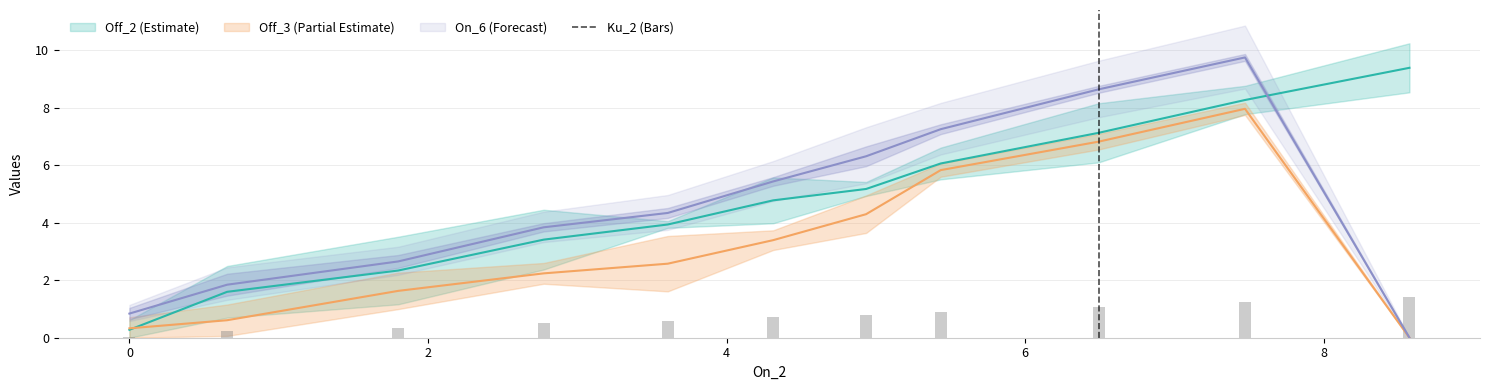

Reading left to right, transcribe all the data shown in this chart.

0.0	0.2	0.4	0.5	0.6	0.7	0.8	0.9	1.1	1.2	1.4